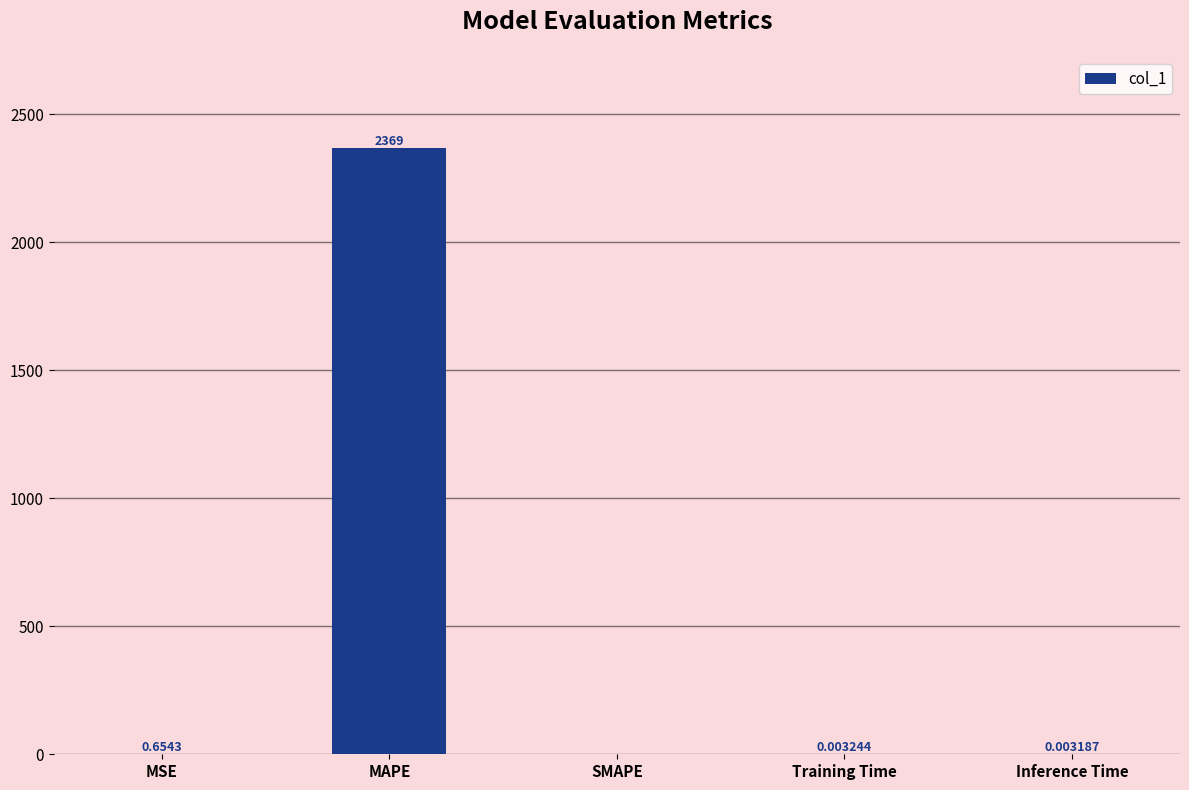

At which label is the value closest to 1184?

MSE